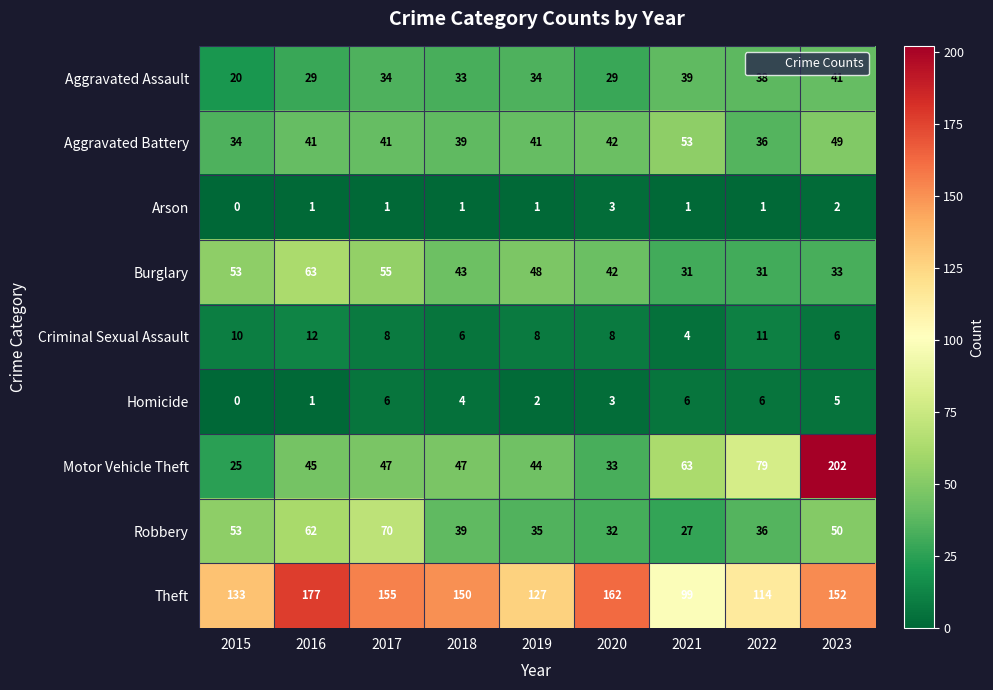

True or false: Criminal Sexual Assault has a value of 6 at 2018.

True